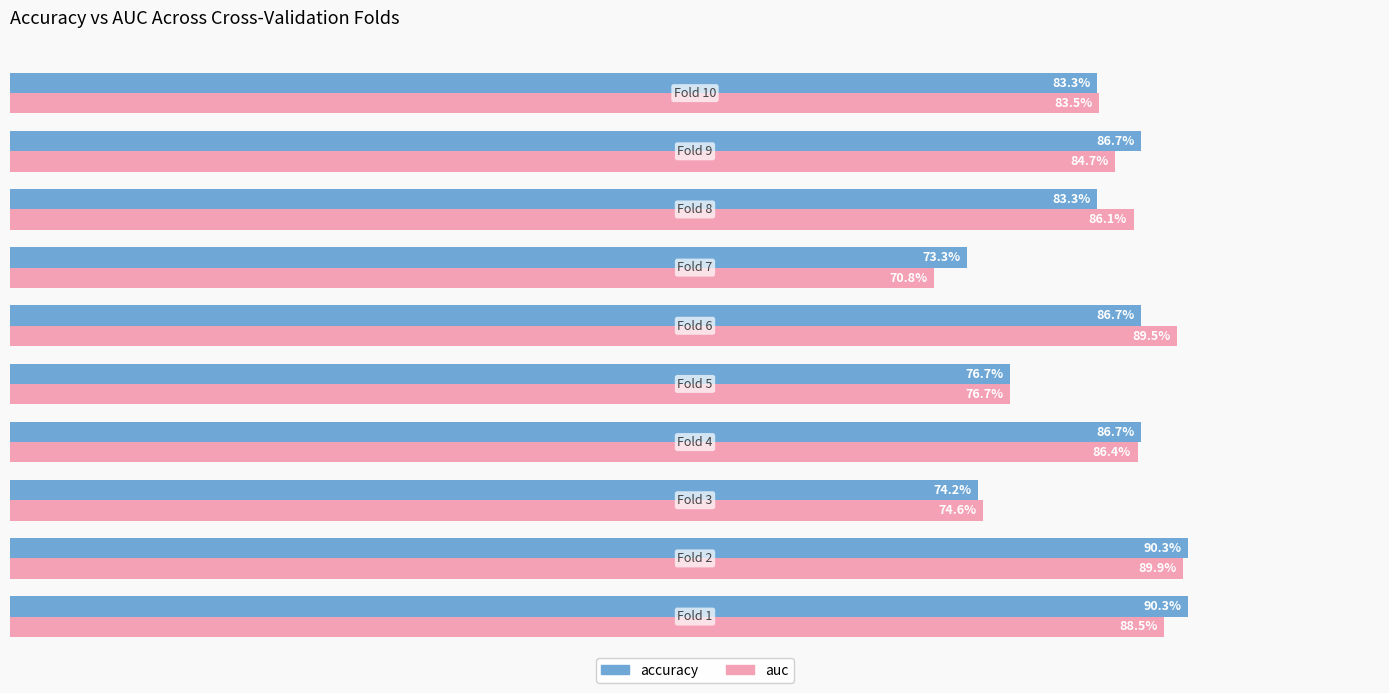

Reading left to right, extract all data points from this chart.

accuracy: 0.9	0.9	0.7	0.9	0.8	0.9	0.7	0.8	0.9	0.8
auc: 0.9	0.9	0.7	0.9	0.8	0.9	0.7	0.9	0.8	0.8